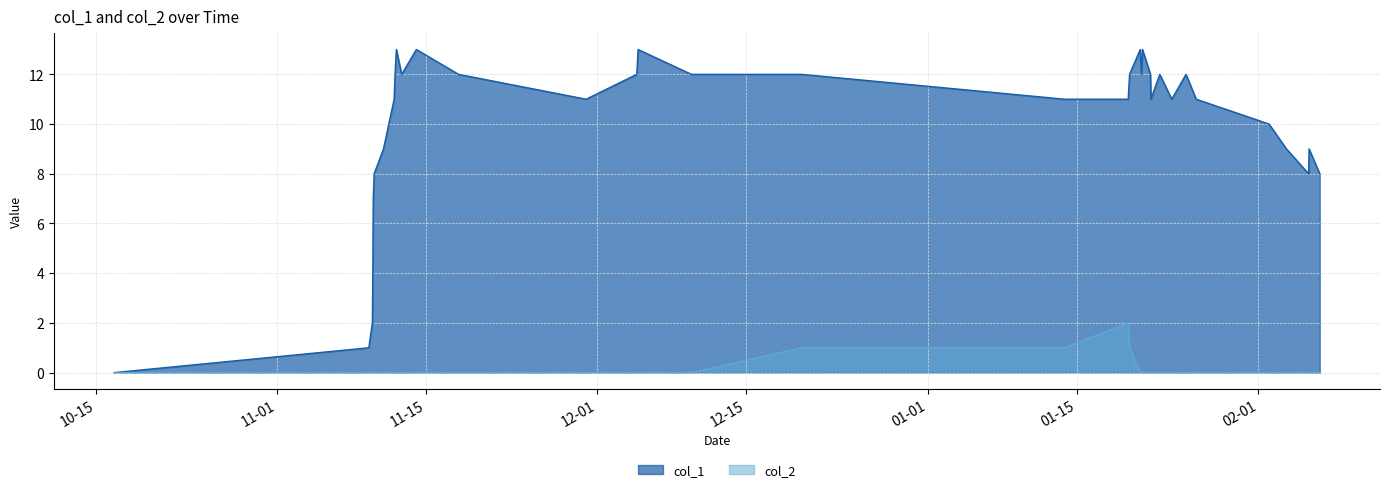

Does the chart have visible grid lines?

Yes